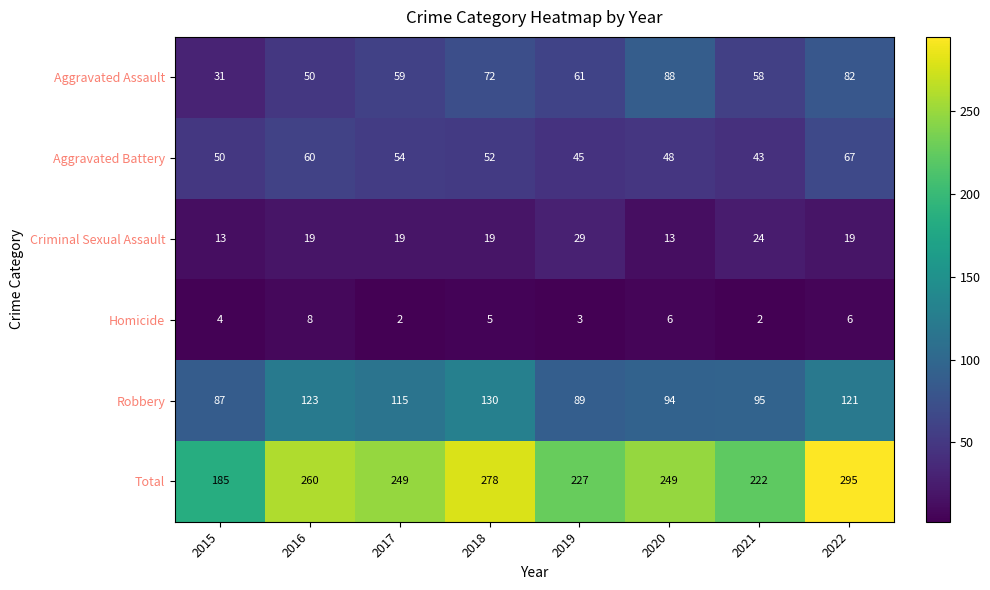

What is the total value across all series at 2015?

370